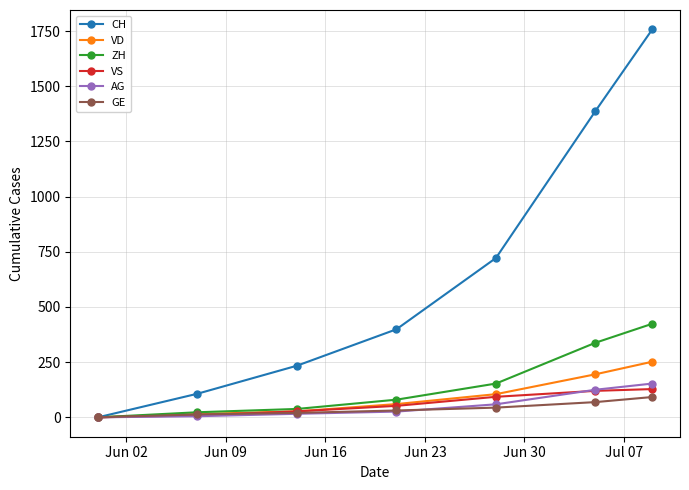

What is the maximum value for GE?

92